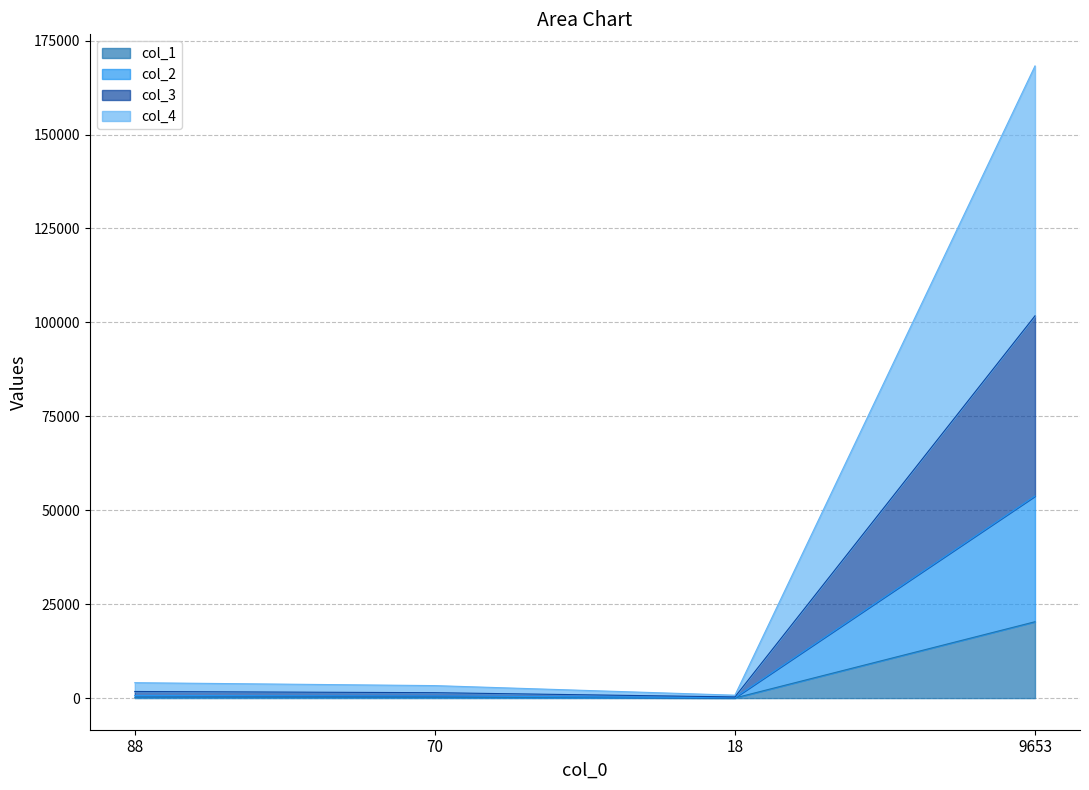

Where does the col_1 series first go above 214?

9653